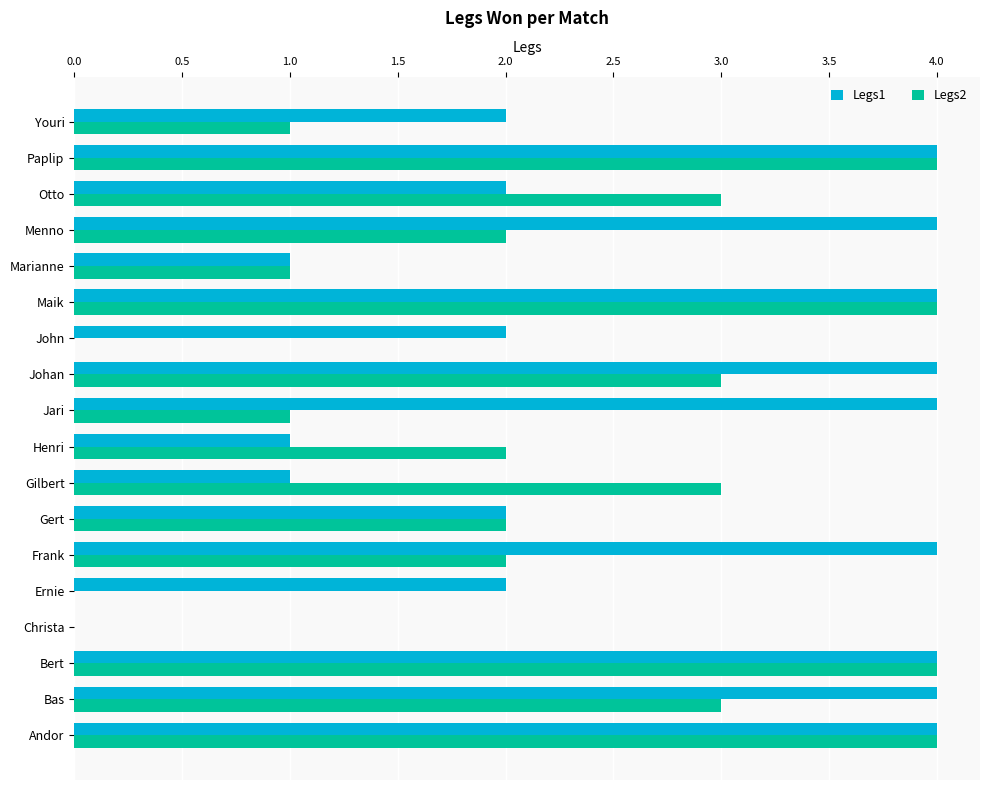

Is it true that Legs1 equals 2 at Ernie?

True